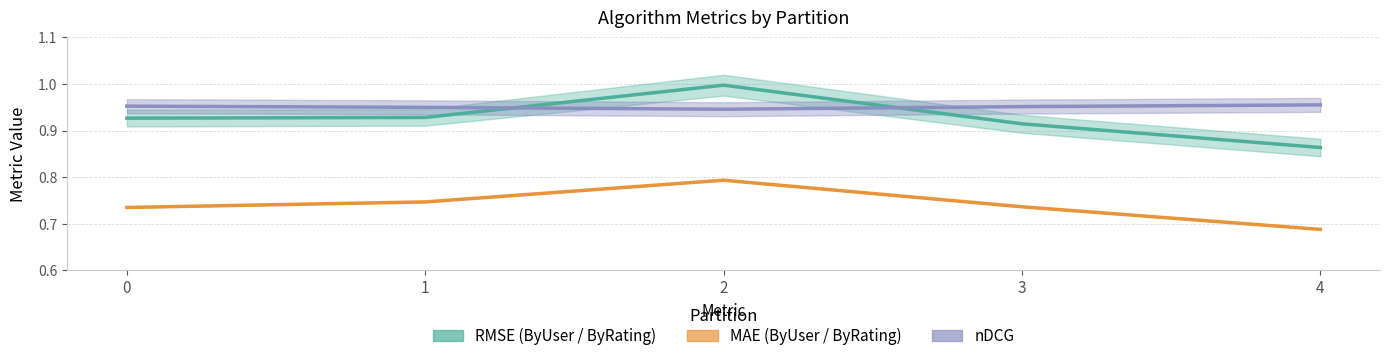

At which category does the chart reach its peak across all series?

2